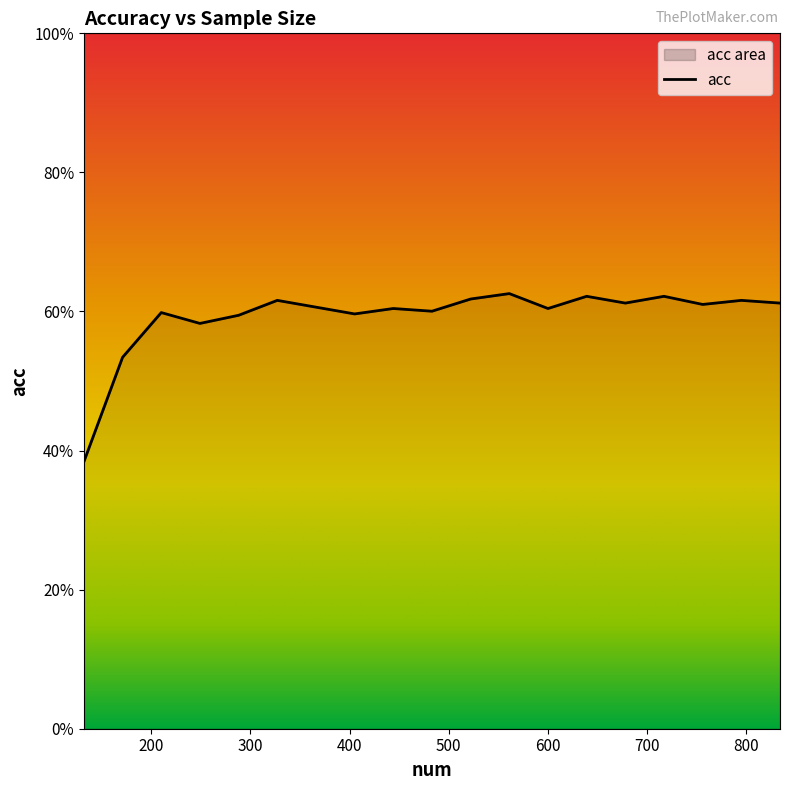

What is the value of the 17th point from the left?

0.6